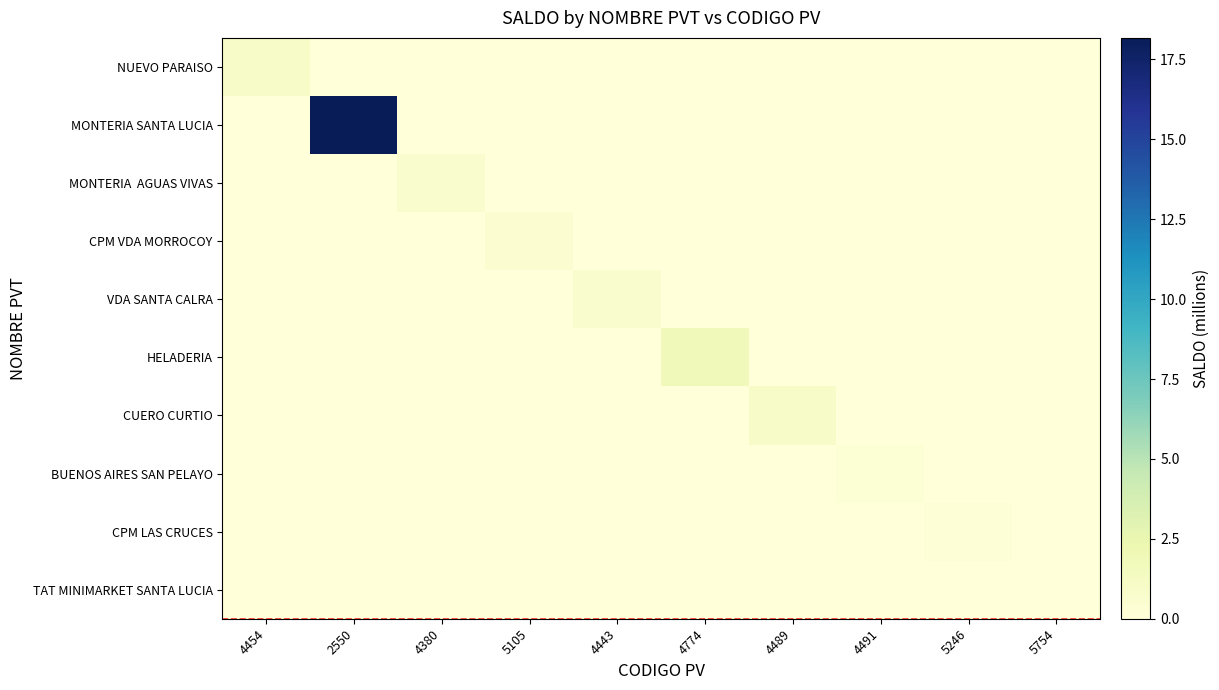

Which has a higher value, 2550 or 5105?

2550